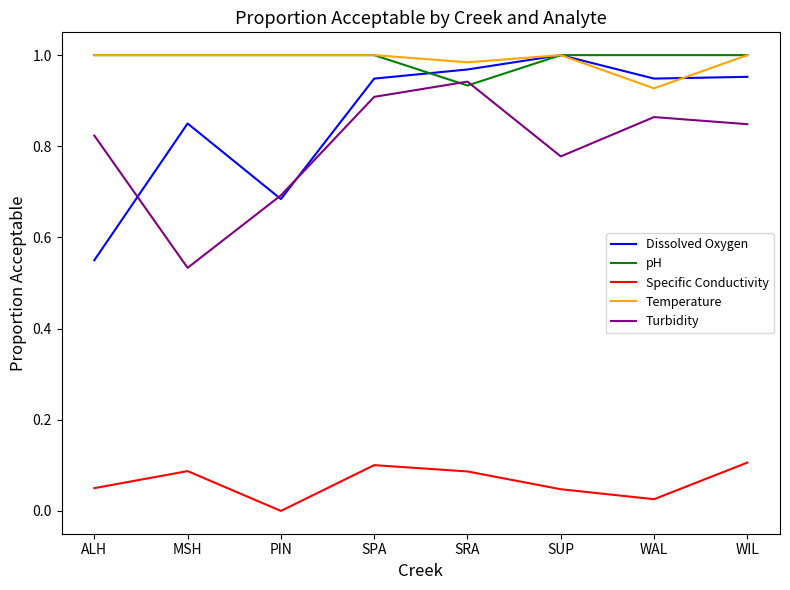

True or false: Temperature and Specific Conductivity cross at least once.

False